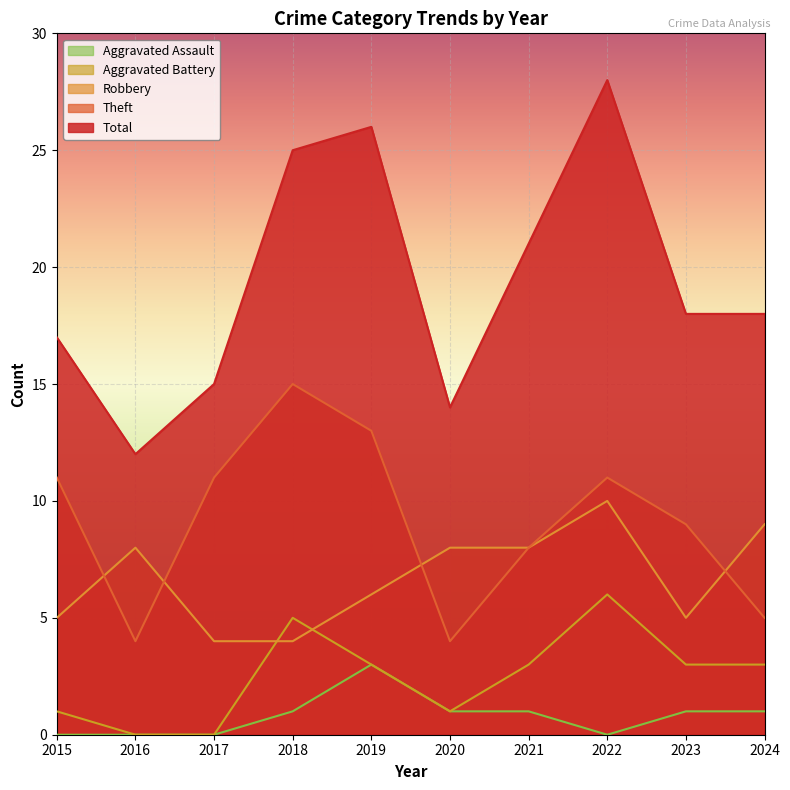

Which series changed the most between 2016 and 2022?

Total